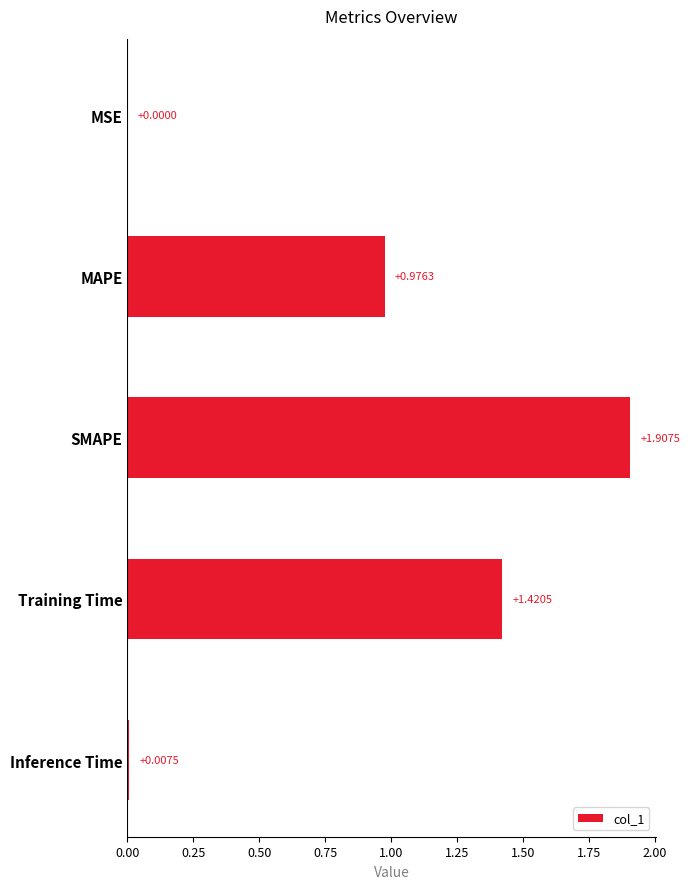

What is the sum of all values?

4.3